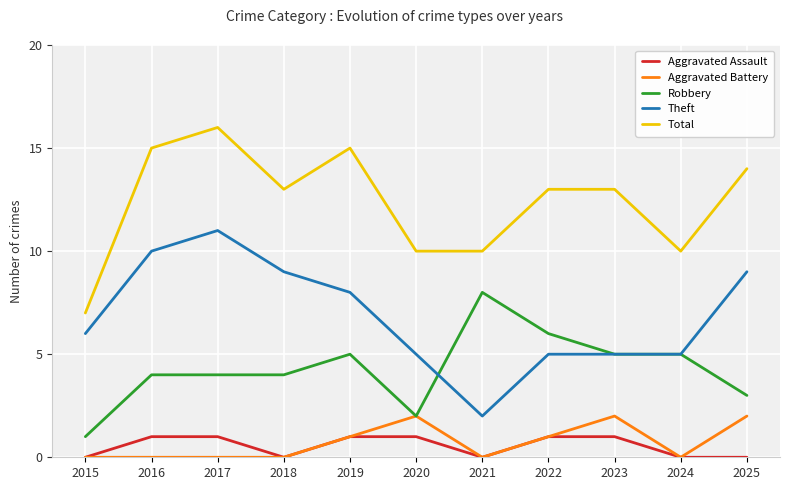

Is it true that Aggravated Assault equals 0 at 2019?

False